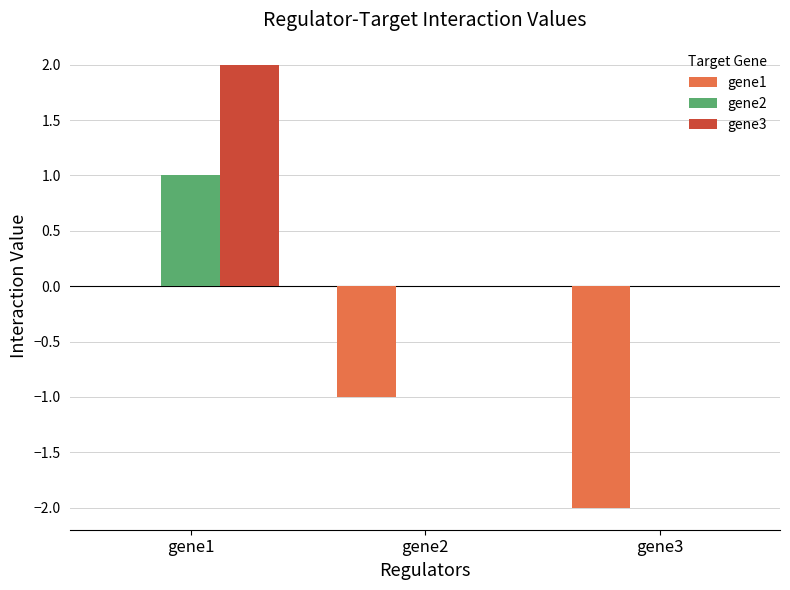

At which category is the sum across all series the highest?

gene1